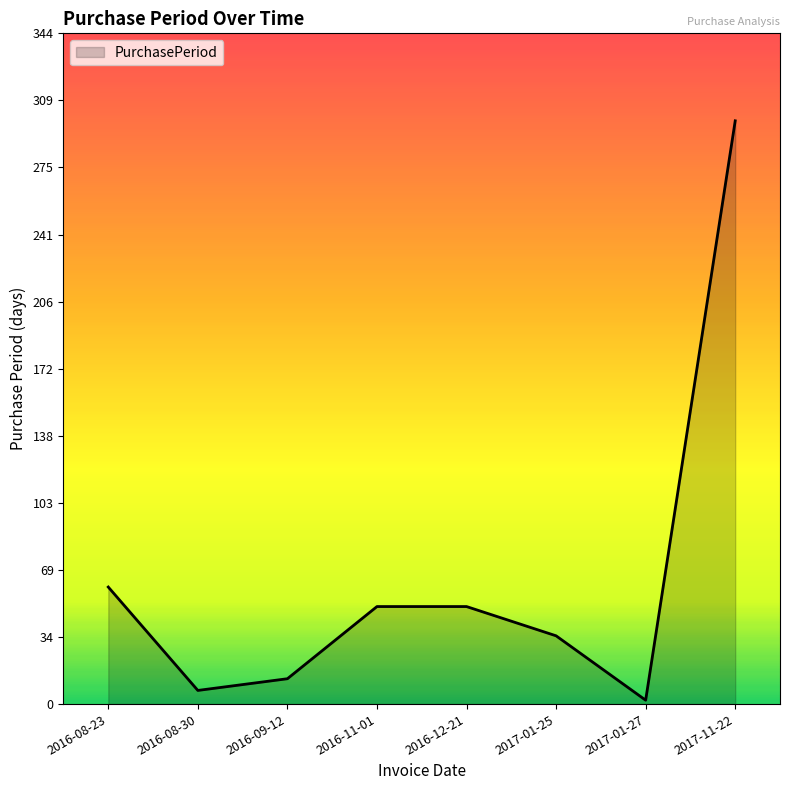

Between 2017-11-22 and 2016-12-21, which is larger?

2017-11-22